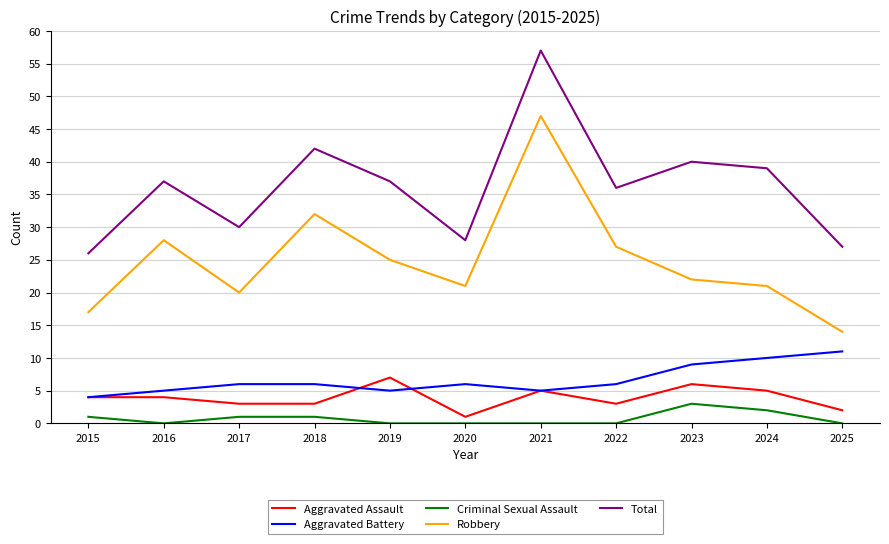

Does the chart have visible grid lines?

Yes